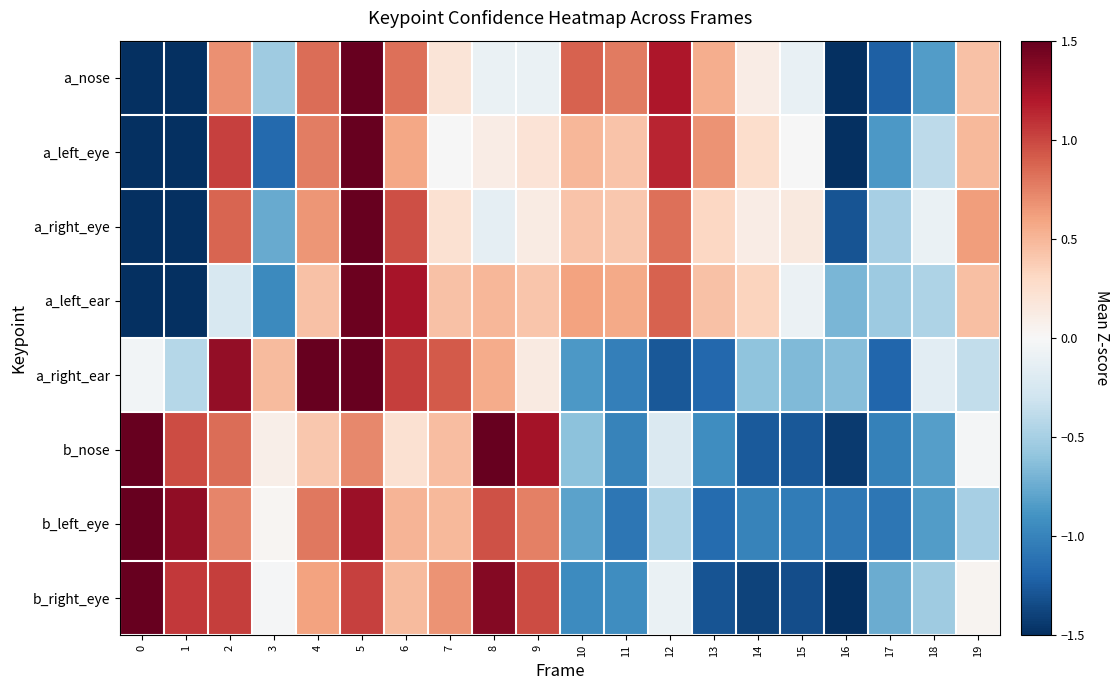

Which has a higher value, 7 or 0?

7